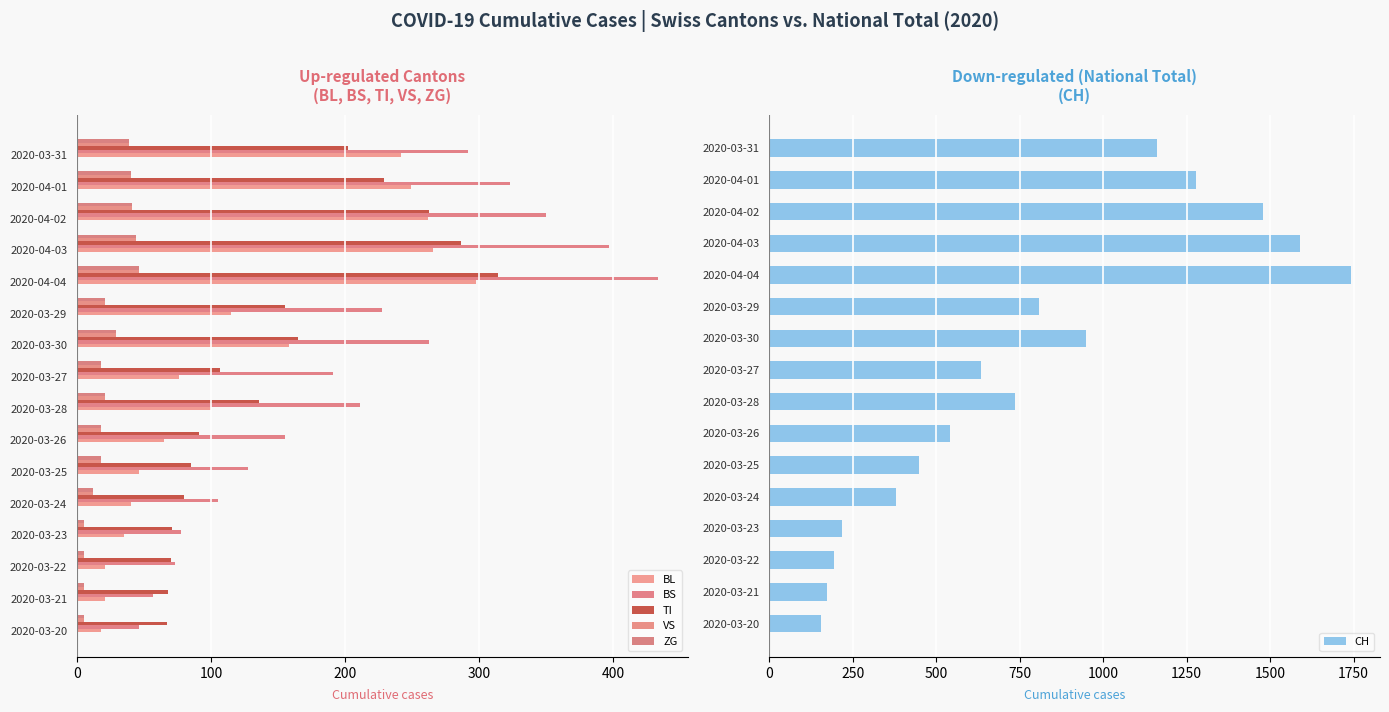

What is the value of the BL bar at the 5th from the left?

298